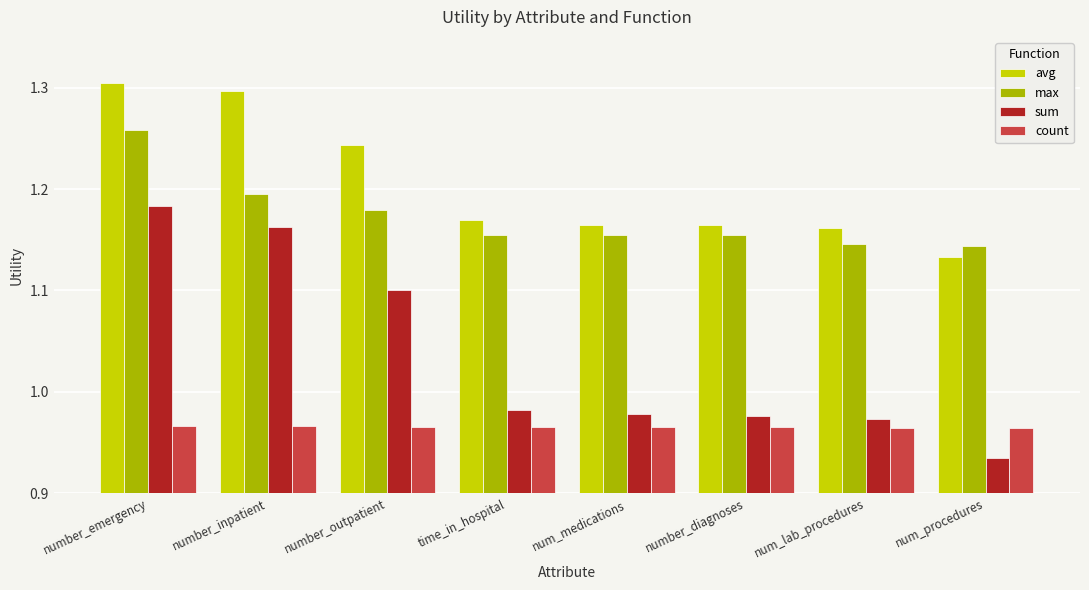

What is the difference between the highest and lowest values at num_medications?

0.2